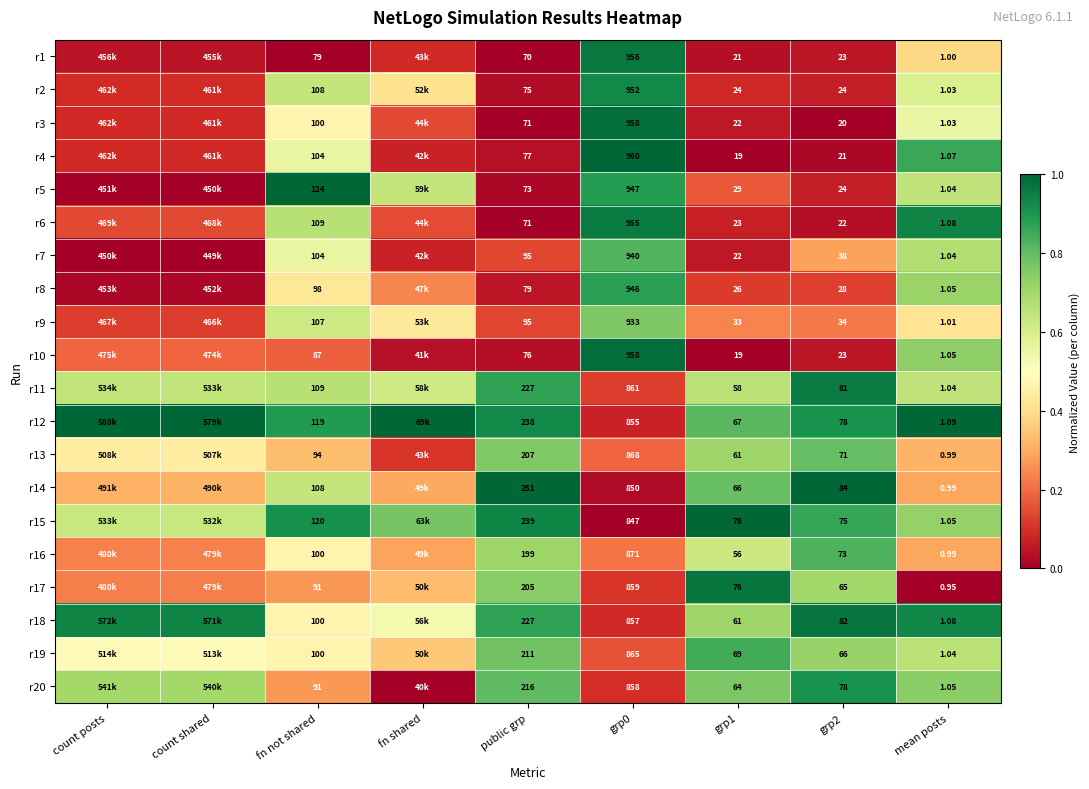

What is the greatest value displayed?

1.0